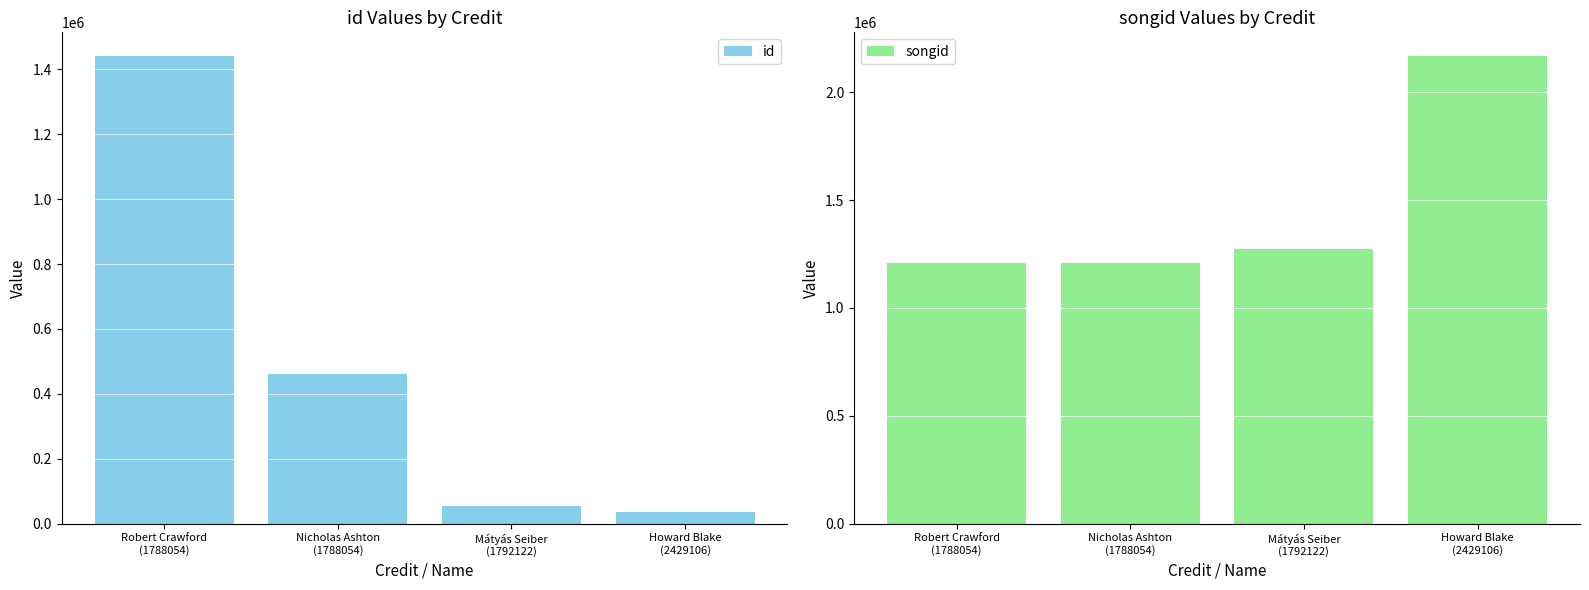

What is the label of the 3rd bar from the right?

Nicholas Ashton
(1788054)